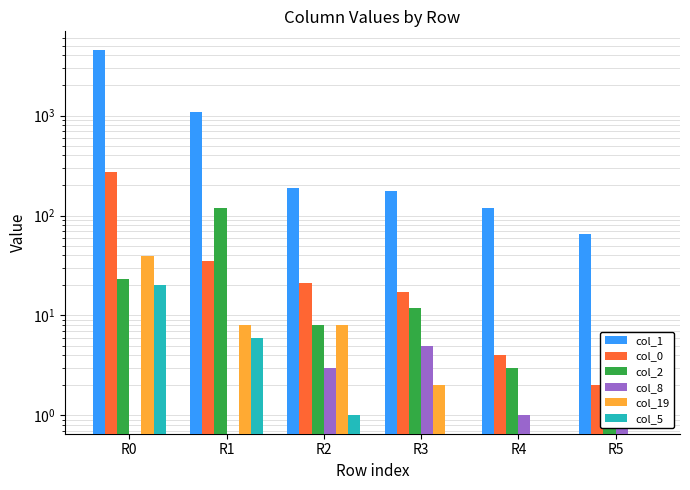

List the labels in order of col_19 value, smallest first.

R4, R5, R3, R1, R2, R0